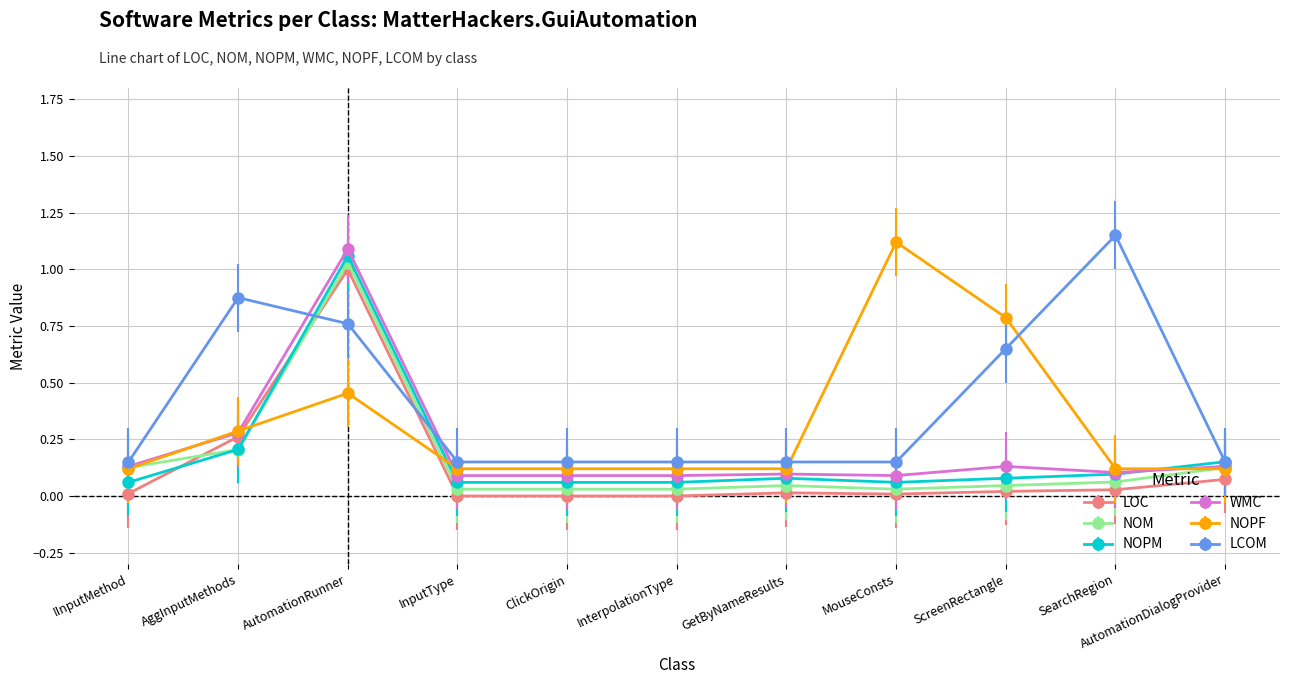

The NOPF series shows 0.1 at SearchRegion. True or false?

False